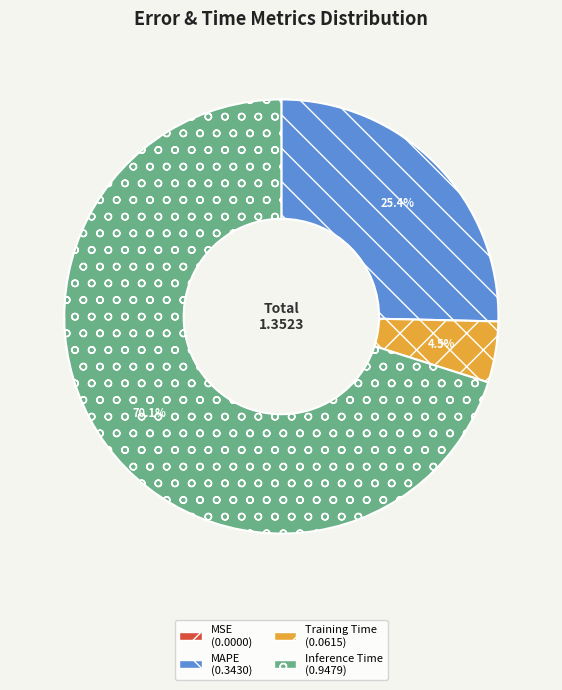

Between Inference Time and MAPE, which is larger?

Inference Time